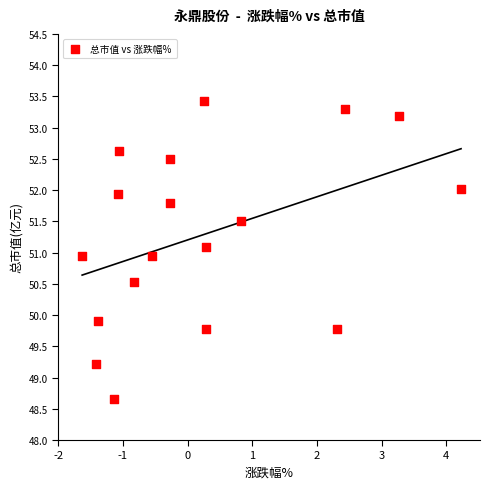

What is the range of X values (max minus min)?

5.9